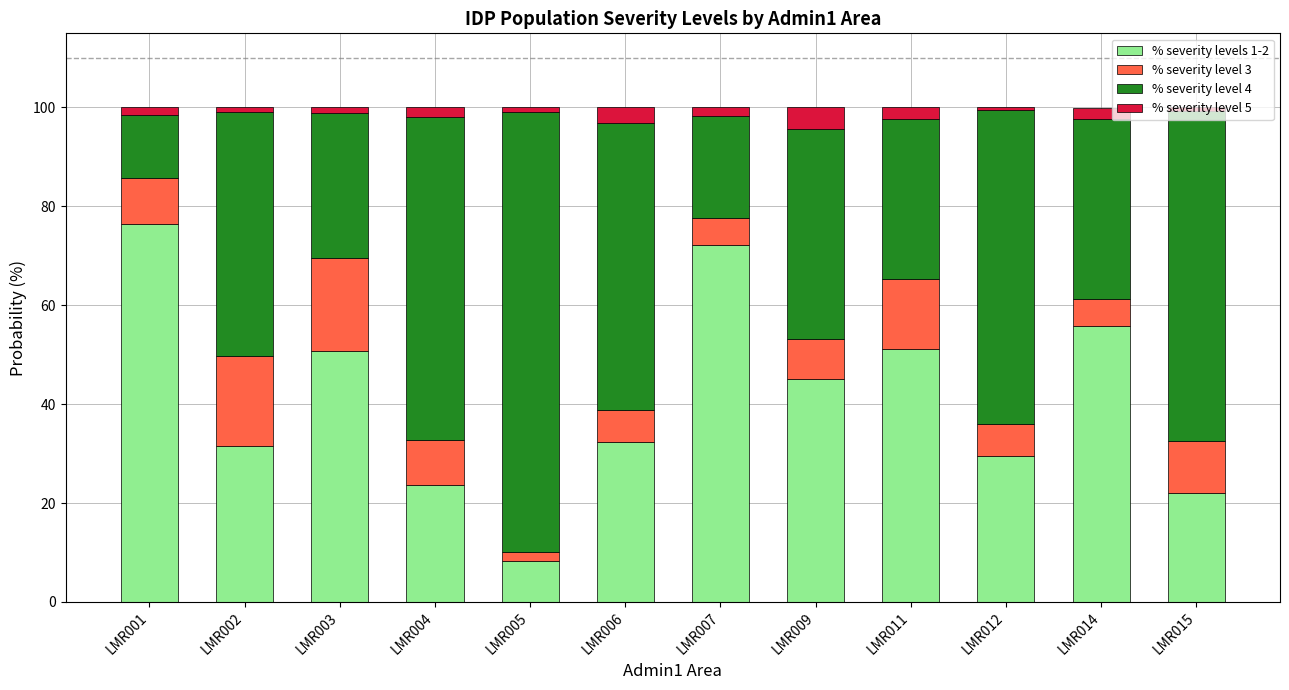

What is the minimum value for % severity levels 1-2?

8.3